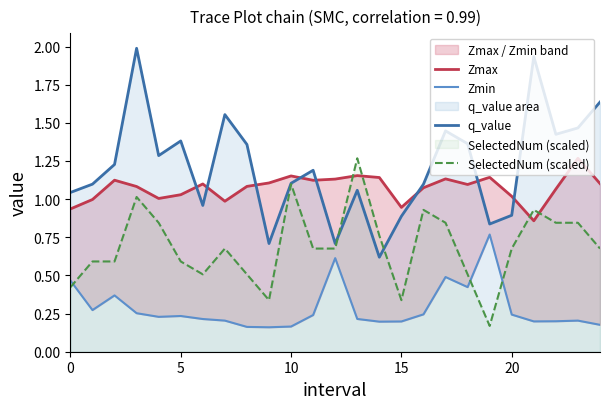

Rank the series by their maximum value, from lowest to highest.

Zmin, Zmax, SelectedNum (scaled), q_value